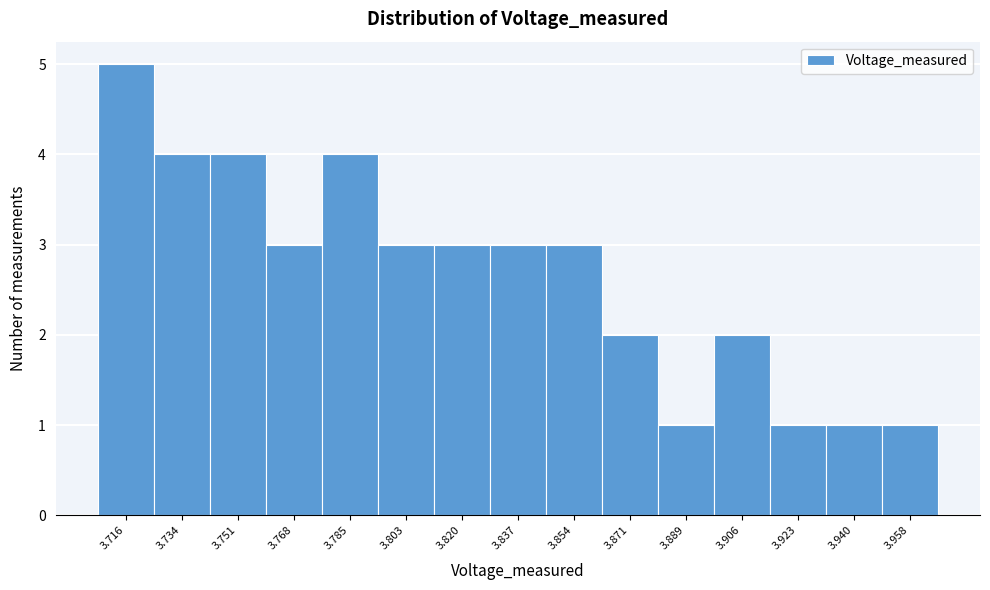

Reading left to right, list all the values displayed in this chart.

3.716=5	3.734=4	3.751=4	3.768=3	3.785=4	3.803=3	3.820=3	3.837=3	3.854=3	3.871=2	3.889=1	3.906=2	3.923=1	3.940=1	3.958=1